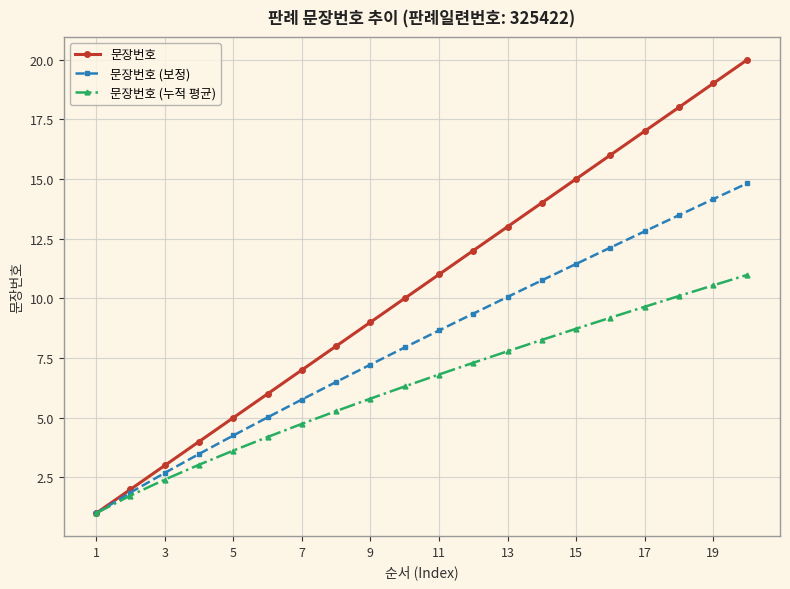

List the series in order of their peak value, highest first.

문장번호, 문장번호 (보정), 문장번호 (누적 평균)